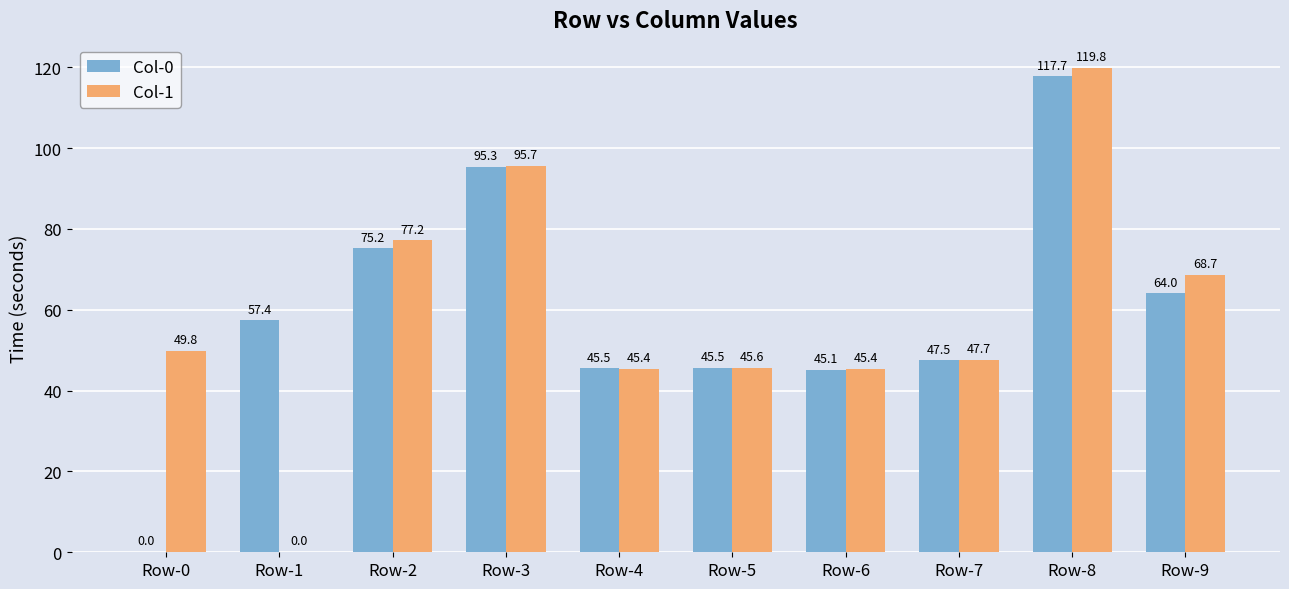

At which category is the sum across all series the highest?

Row-8